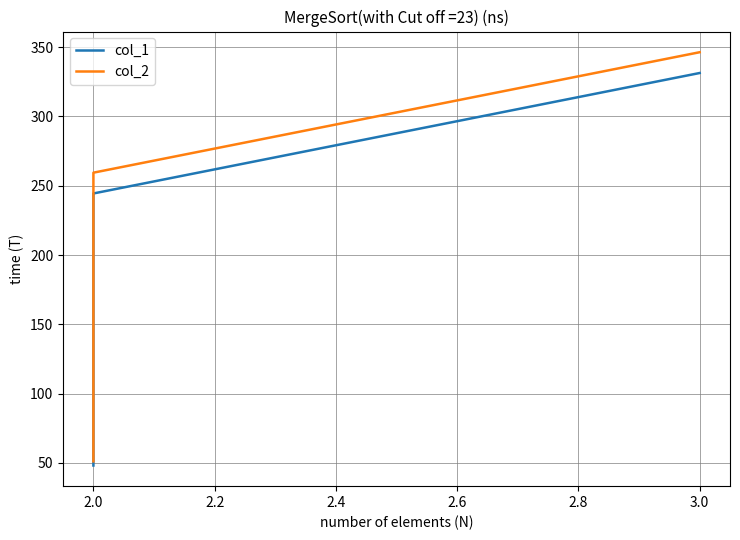

Count the number of categories in the chart.

3